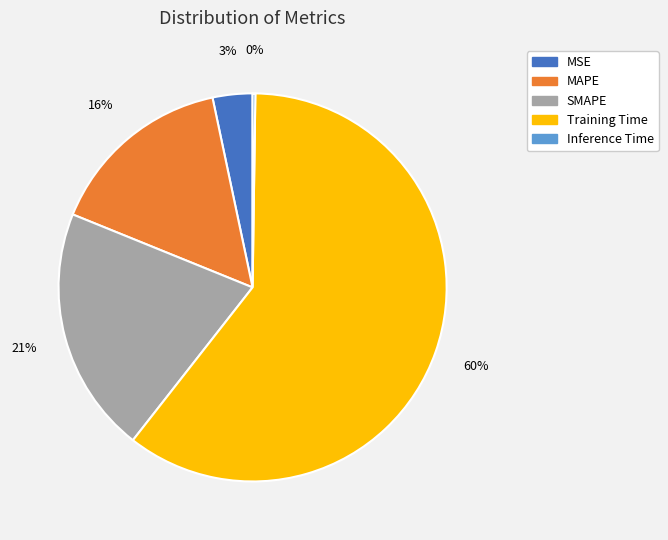

To the nearest percent, what is the average slice percentage?

20%